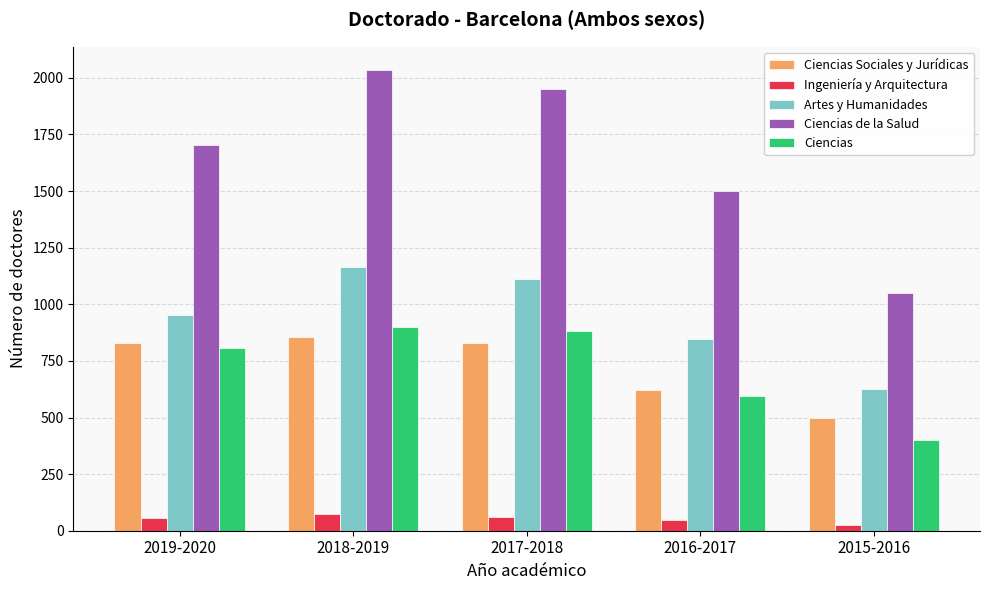

What is the average value of the Ciencias Sociales y Jurídicas series?

726